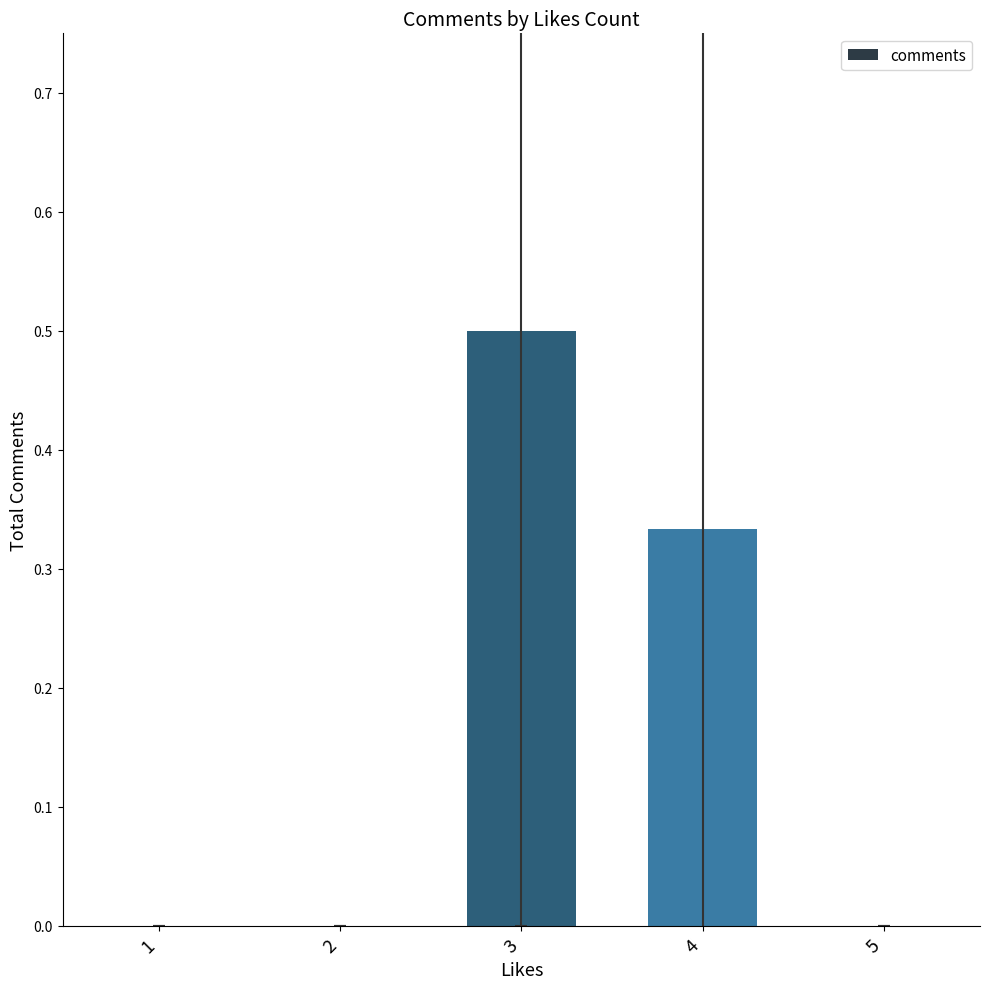

What value does the data have at 3?

0.5